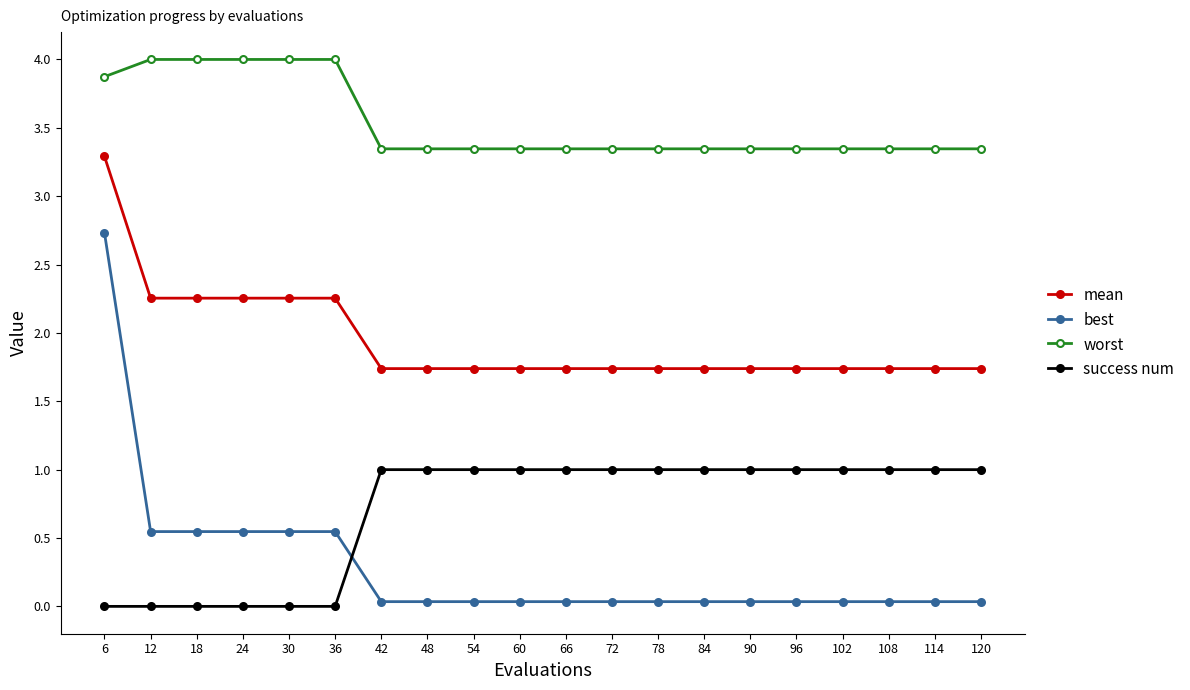

The value of success num at 78 is 1.0. True or false?

True